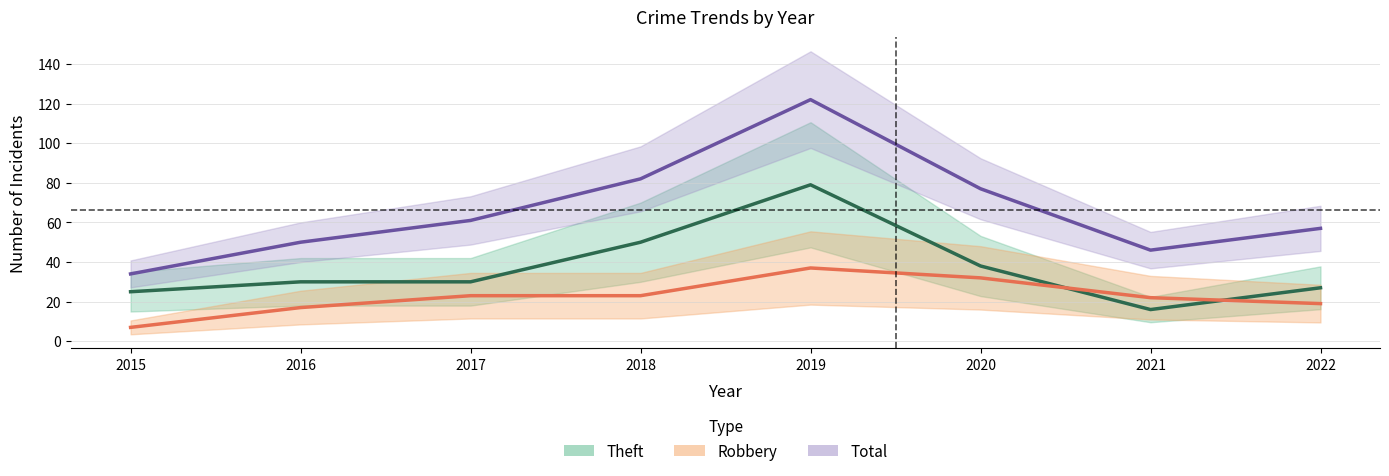

How many values in the Theft series exceed 30?

3